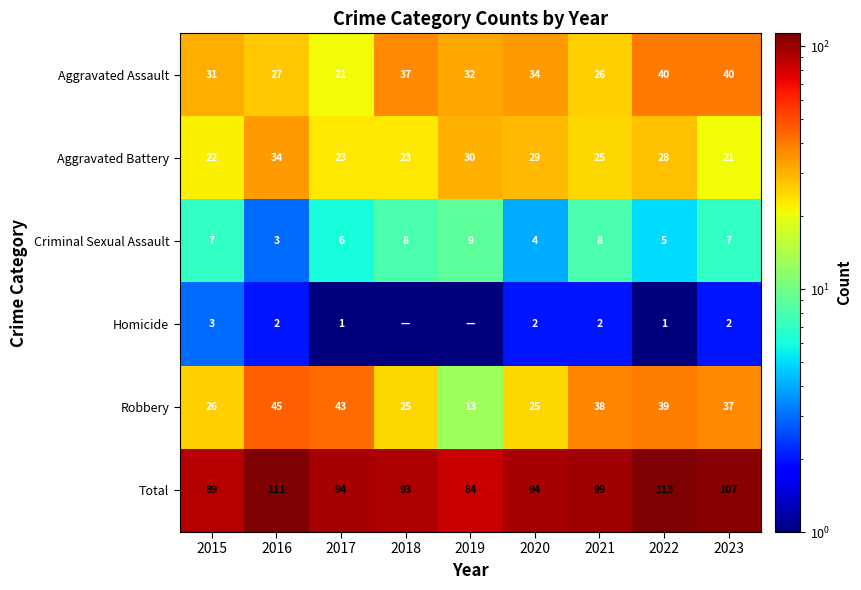

Is the value of Total at 2023 greater than the value of Criminal Sexual Assault at 2017?

Yes